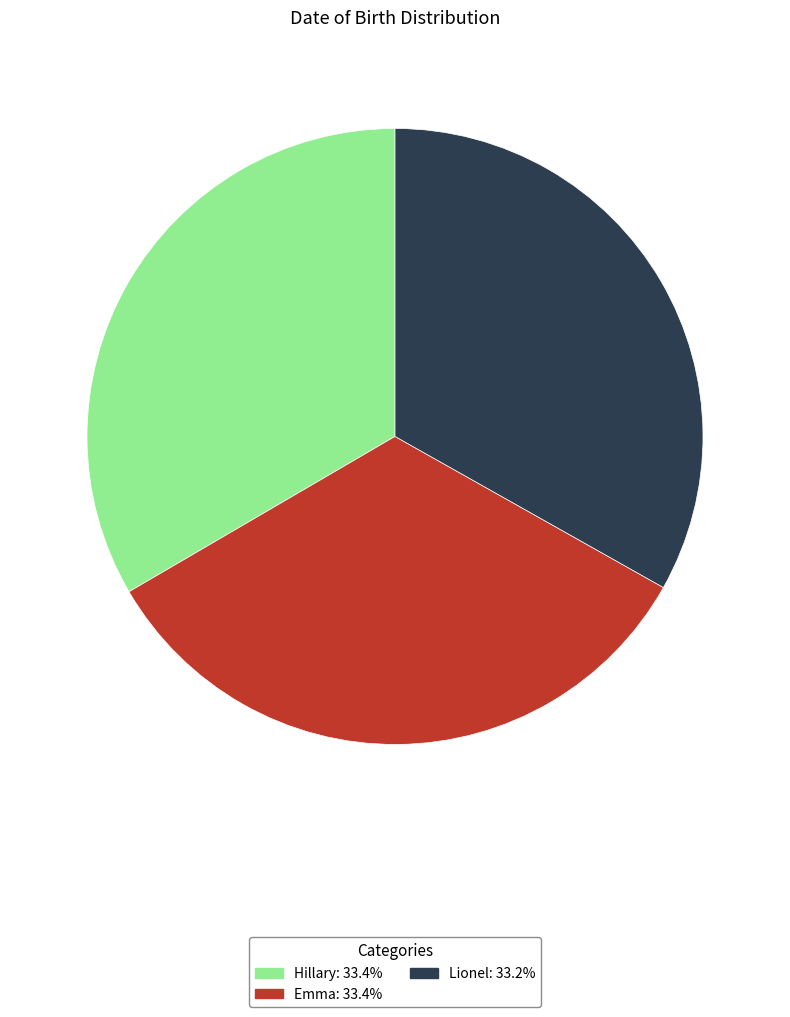

Is Lionel the majority of the pie?

No